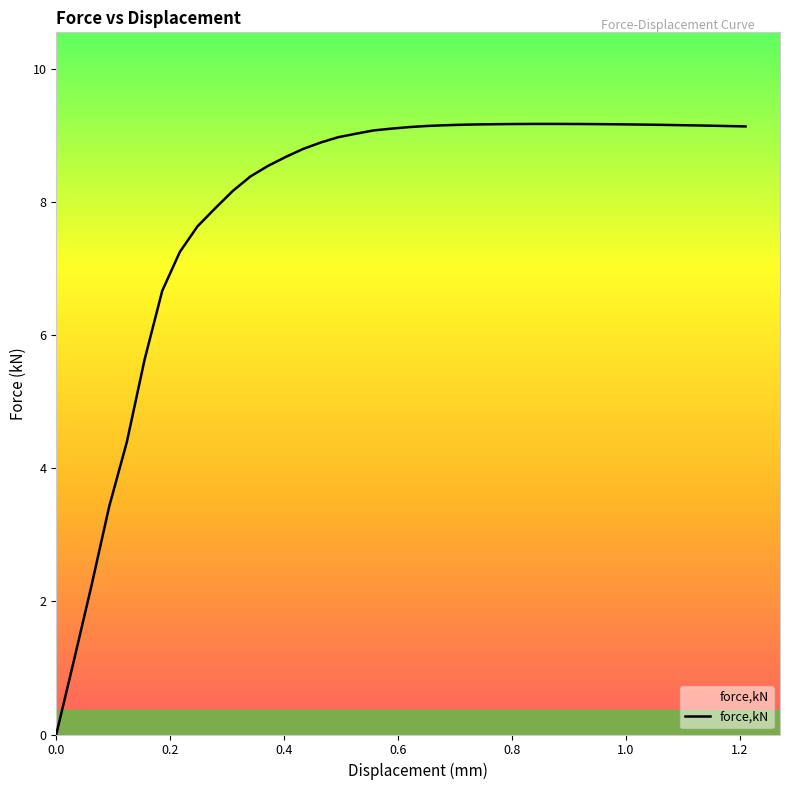

What is the greatest value displayed?

9.2